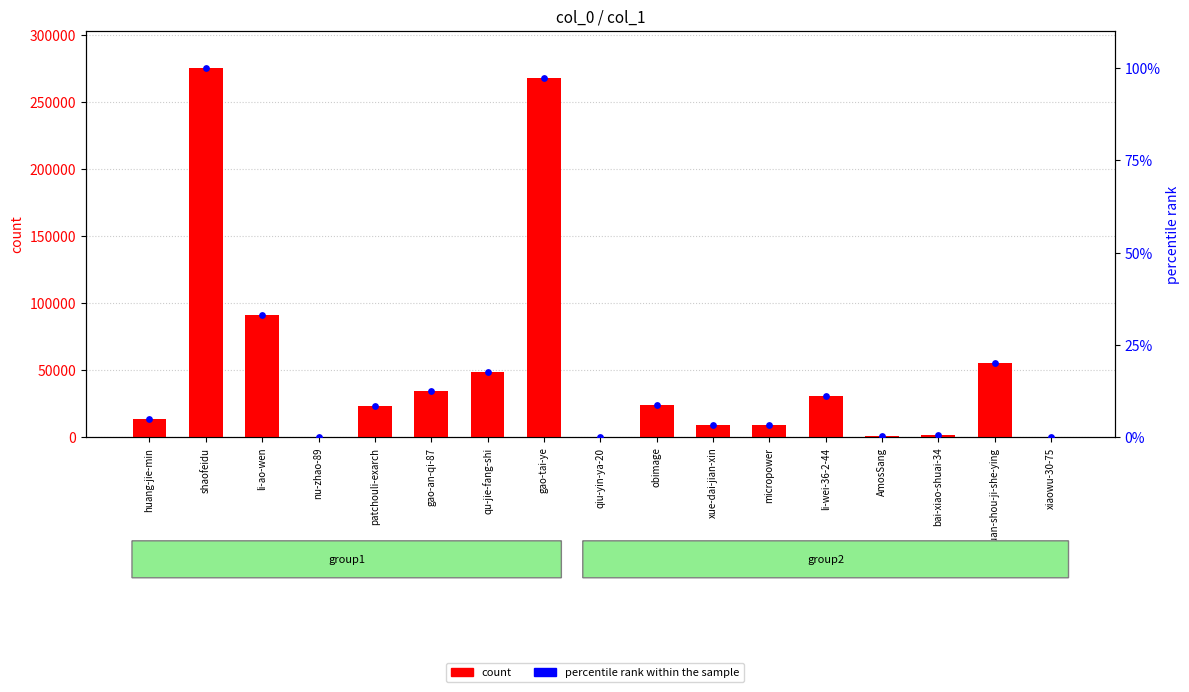

Which series contains the highest Y value?

count